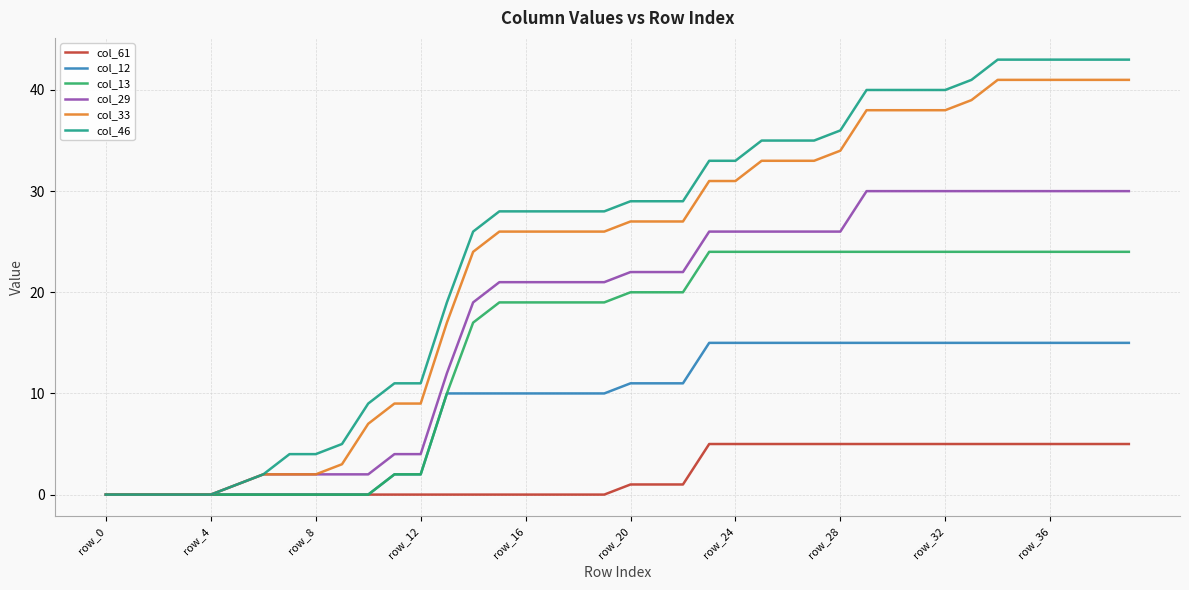

Rank the series by their maximum value, from lowest to highest.

col_61, col_12, col_13, col_29, col_33, col_46